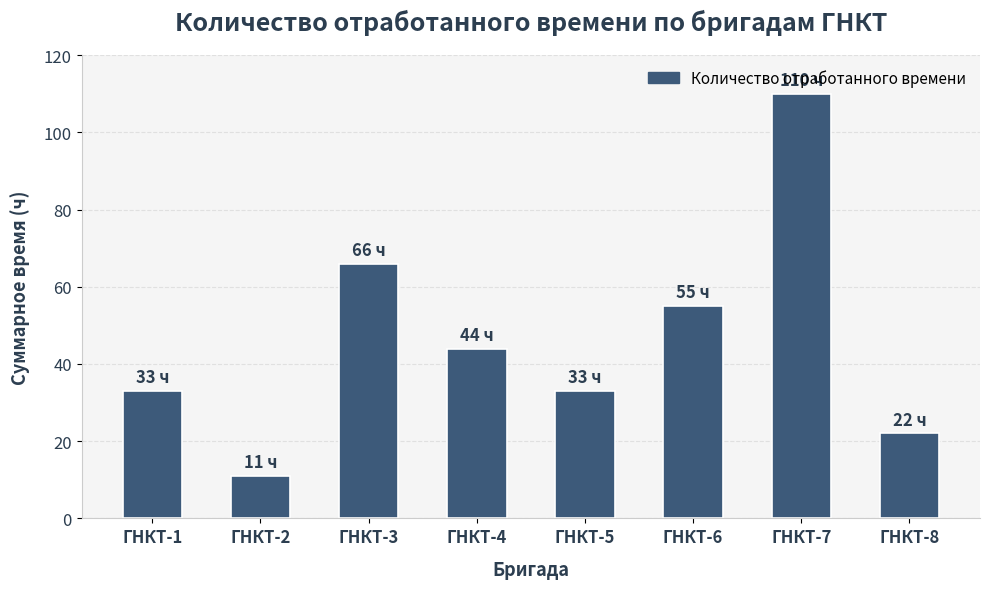

The value at ГНКТ-5 is 22. True or false?

False